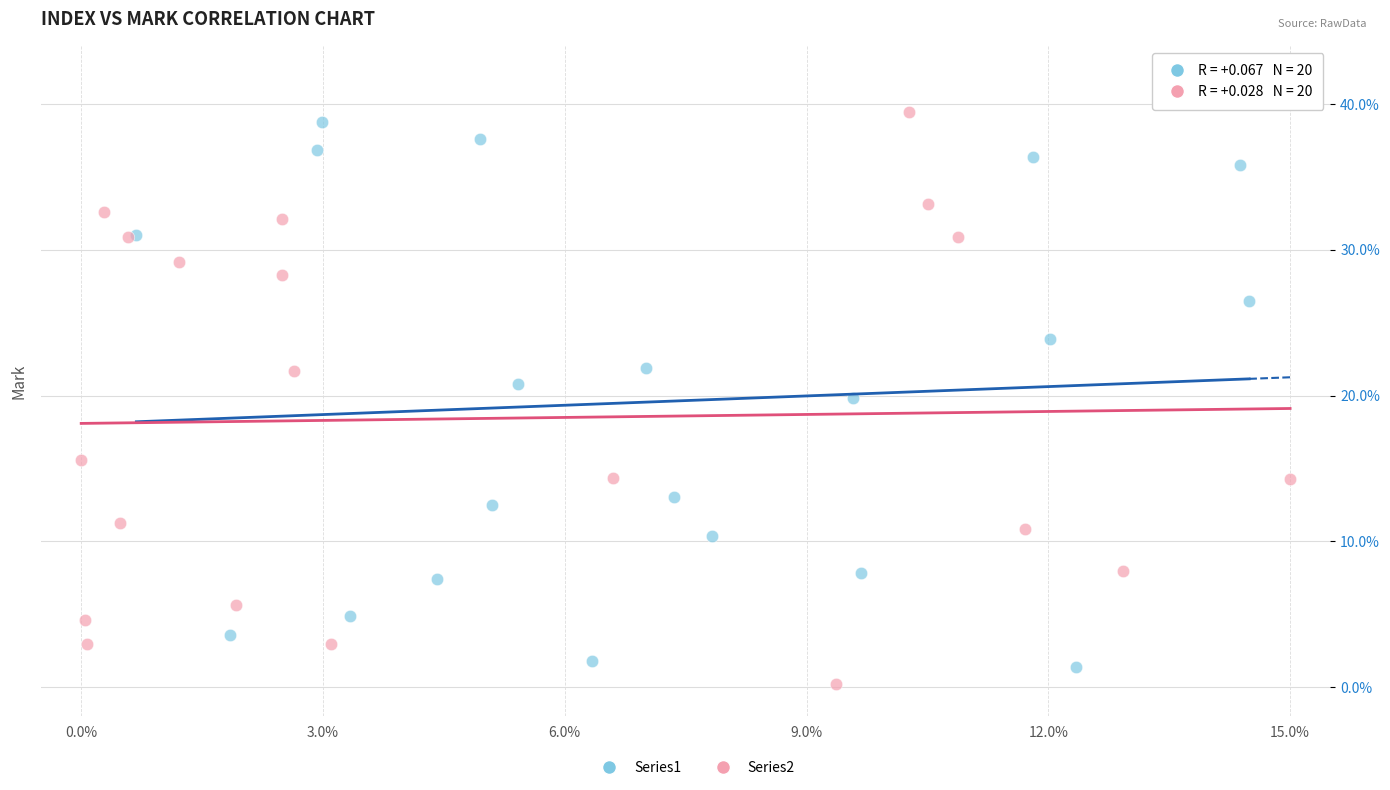

Which series reaches the minimum Y coordinate?

Series2